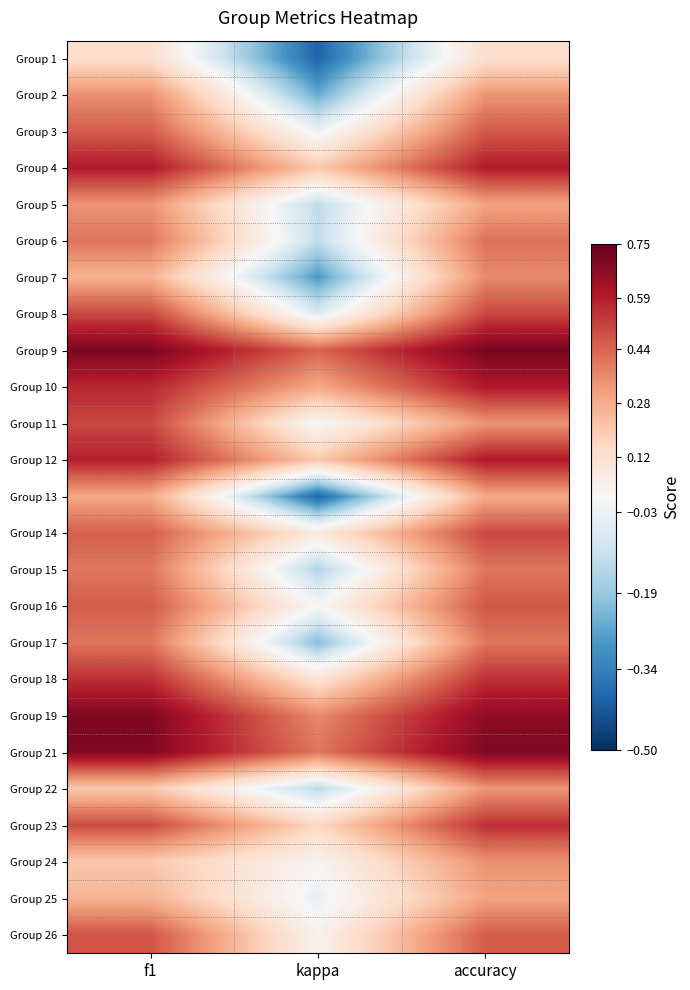

Reading left to right, list all the values displayed in this chart.

Group 1: f1=0.1	kappa=-0.4	accuracy=0.1
Group 2: f1=0.3	kappa=-0.2	accuracy=0.3
Group 3: f1=0.5	kappa=-0.0	accuracy=0.5
Group 4: f1=0.6	kappa=0.2	accuracy=0.6
Group 5: f1=0.3	kappa=-0.1	accuracy=0.3
Group 6: f1=0.4	kappa=-0.1	accuracy=0.4
Group 7: f1=0.3	kappa=-0.3	accuracy=0.4
Group 8: f1=0.5	kappa=-0.1	accuracy=0.5
Group 9: f1=0.7	kappa=0.4	accuracy=0.7
Group 10: f1=0.6	kappa=0.3	accuracy=0.6
Group 11: f1=0.5	kappa=0.0	accuracy=0.3
Group 12: f1=0.6	kappa=0.2	accuracy=0.6
Group 13: f1=0.3	kappa=-0.4	accuracy=0.3
Group 14: f1=0.5	kappa=0.1	accuracy=0.5
Group 15: f1=0.4	kappa=-0.2	accuracy=0.4
Group 16: f1=0.5	kappa=0.0	accuracy=0.5
Group 17: f1=0.4	kappa=-0.2	accuracy=0.4
Group 18: f1=0.6	kappa=0.1	accuracy=0.6
Group 19: f1=0.7	kappa=0.4	accuracy=0.7
Group 21: f1=0.7	kappa=0.4	accuracy=0.7
Group 22: f1=0.2	kappa=-0.1	accuracy=0.3
Group 23: f1=0.5	kappa=0.2	accuracy=0.5
Group 24: f1=0.2	kappa=0.0	accuracy=0.3
Group 25: f1=0.3	kappa=-0.0	accuracy=0.3
Group 26: f1=0.5	kappa=0.0	accuracy=0.5